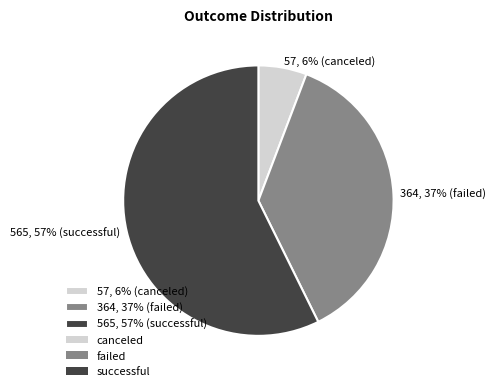

Is the sum of 57, 6% (canceled) and 364, 37% (failed) greater than half?

No